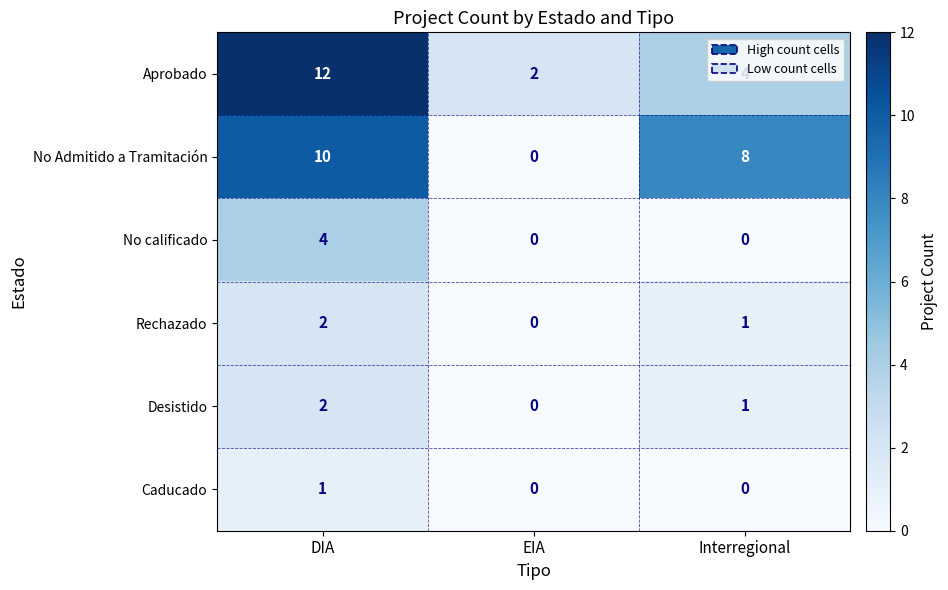

Count the No calificado values in the range 0 to 4.

3